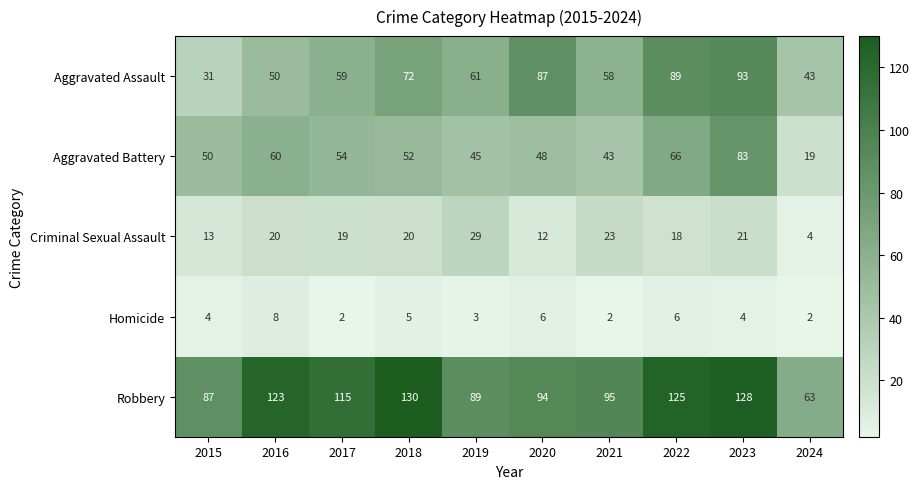

How many categories are shown in the chart?

10